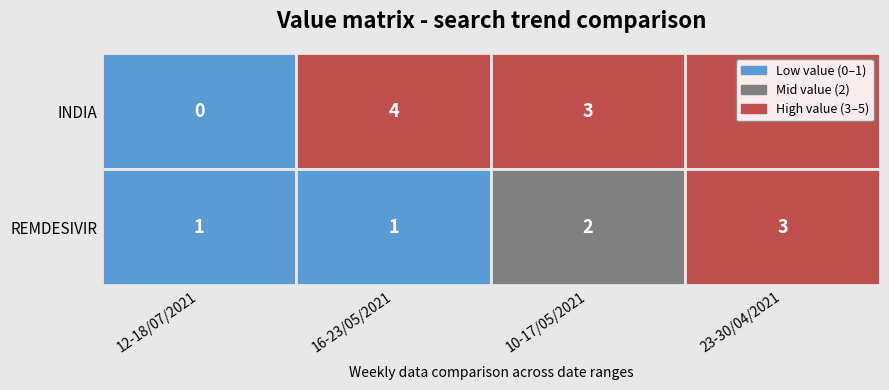

What is the greatest value displayed?

5